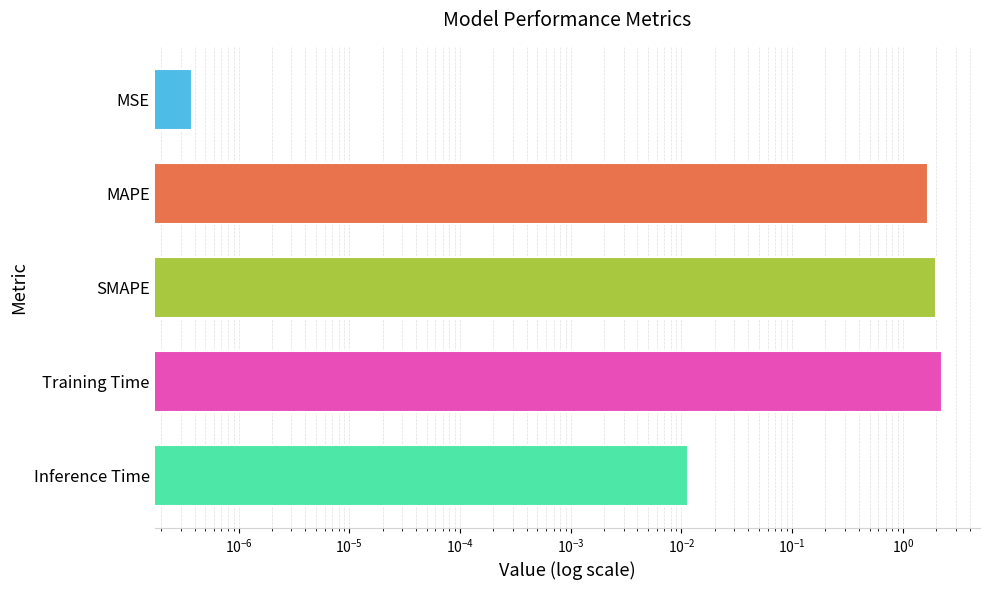

The value at Inference Time is 0.0. True or false?

False